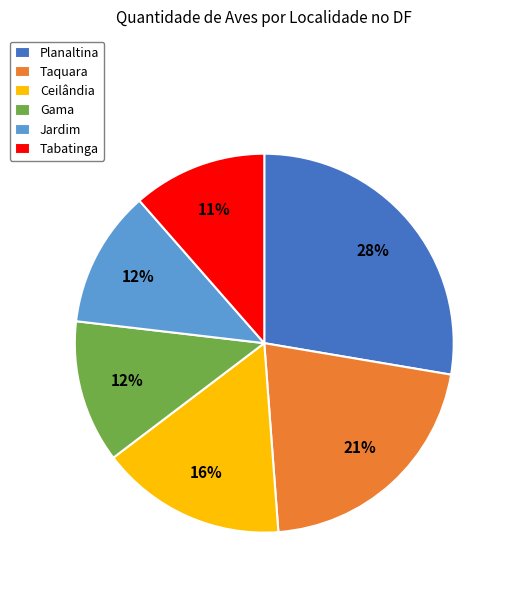

How many segments does this pie chart have?

6